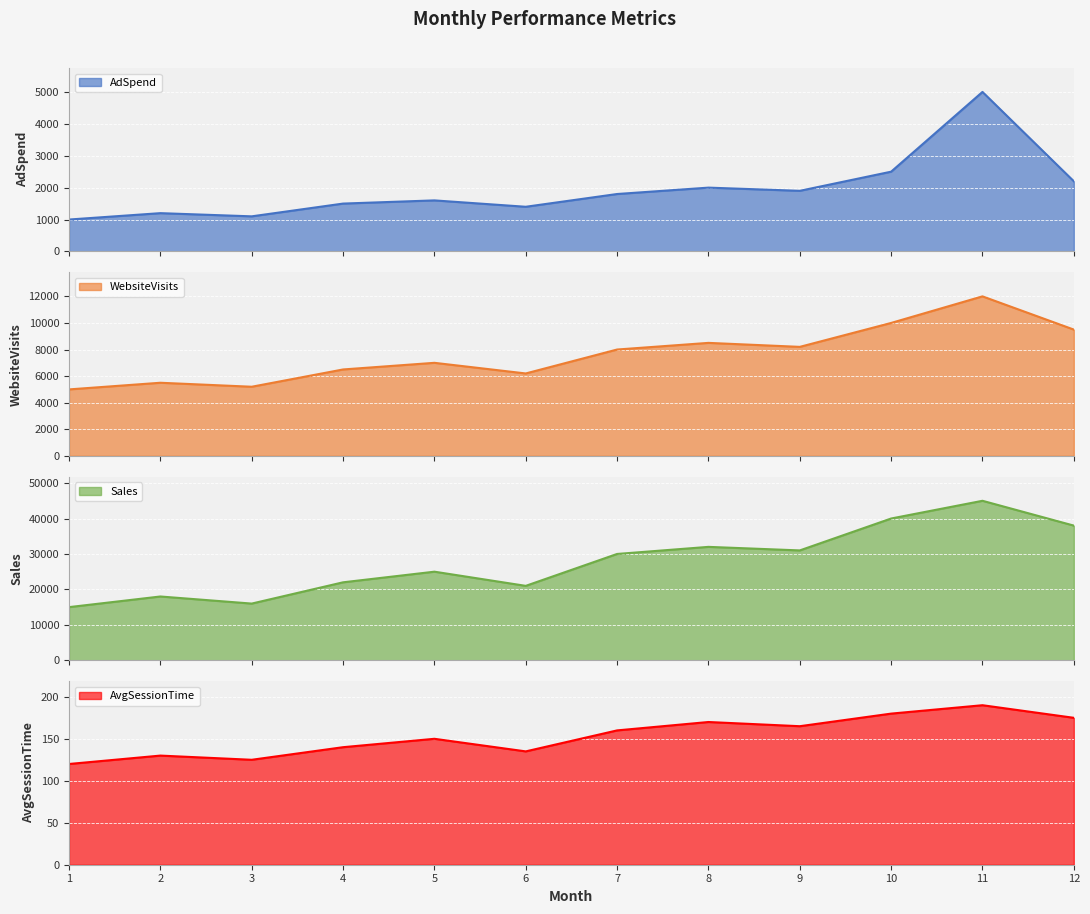

Rank the series at 6 from highest to lowest value.

Sales, WebsiteVisits, AdSpend, AvgSessionTime